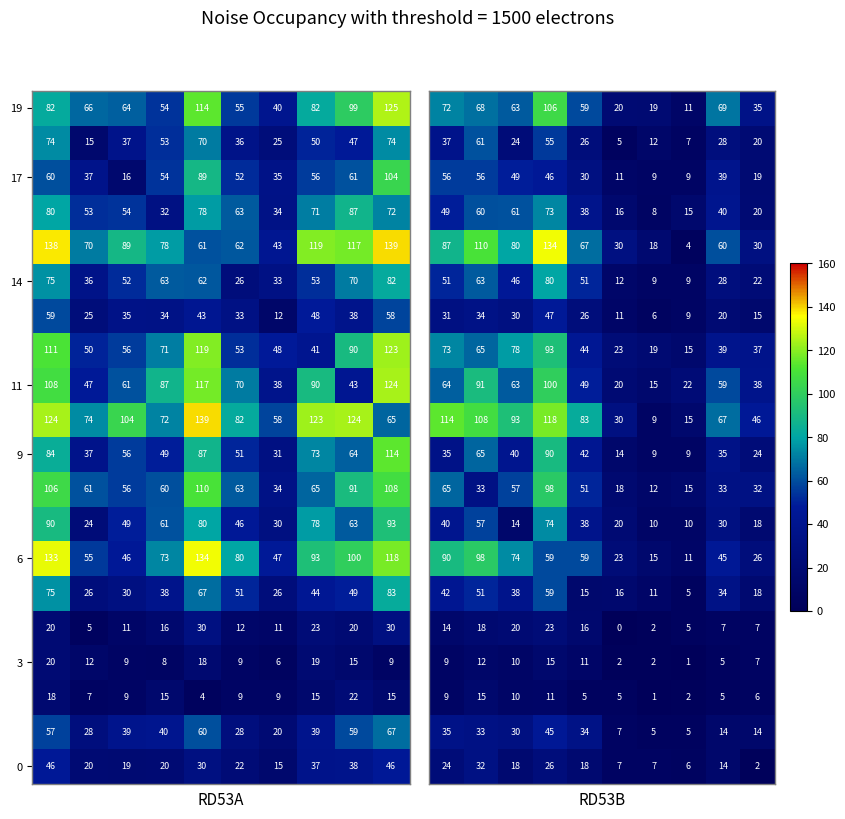

What is the difference between the highest and lowest values at 5?

30